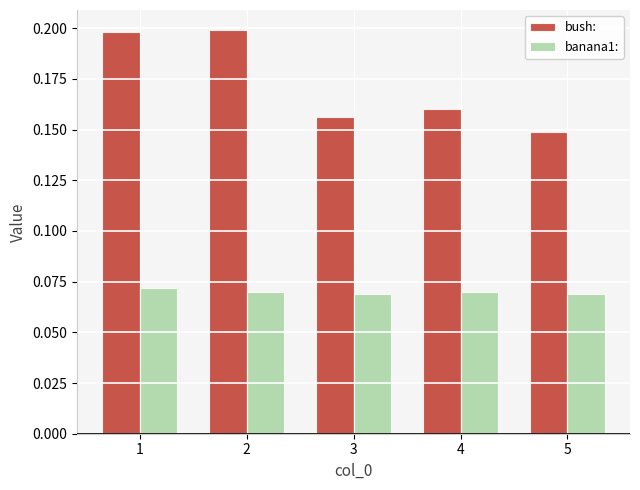

Where is bush: nearest to the value 0?

5